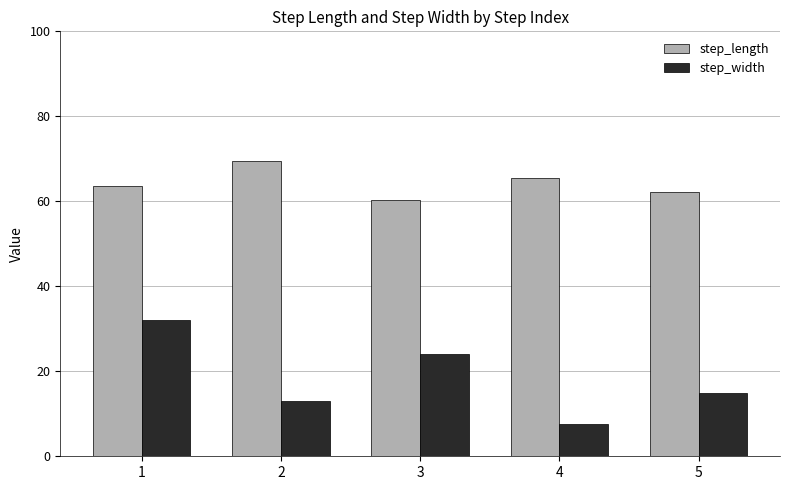

List the series in order of their overall mean, lowest first.

step_width, step_length